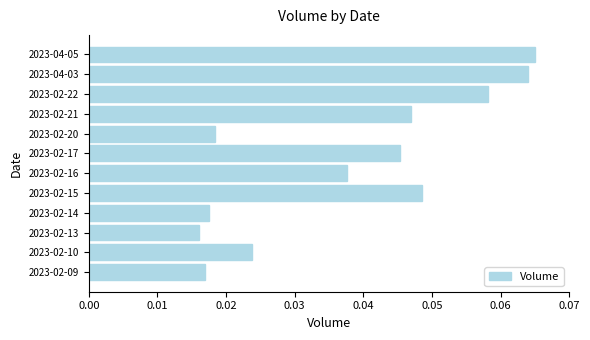

Which has a higher value, 2023-02-13 or 2023-04-05?

2023-04-05